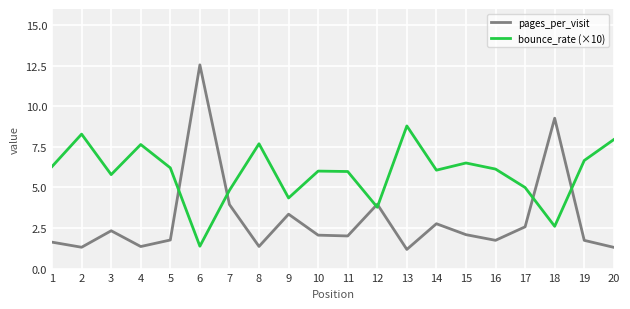

At which category does bounce_rate (×10) reach its first local valley?

3